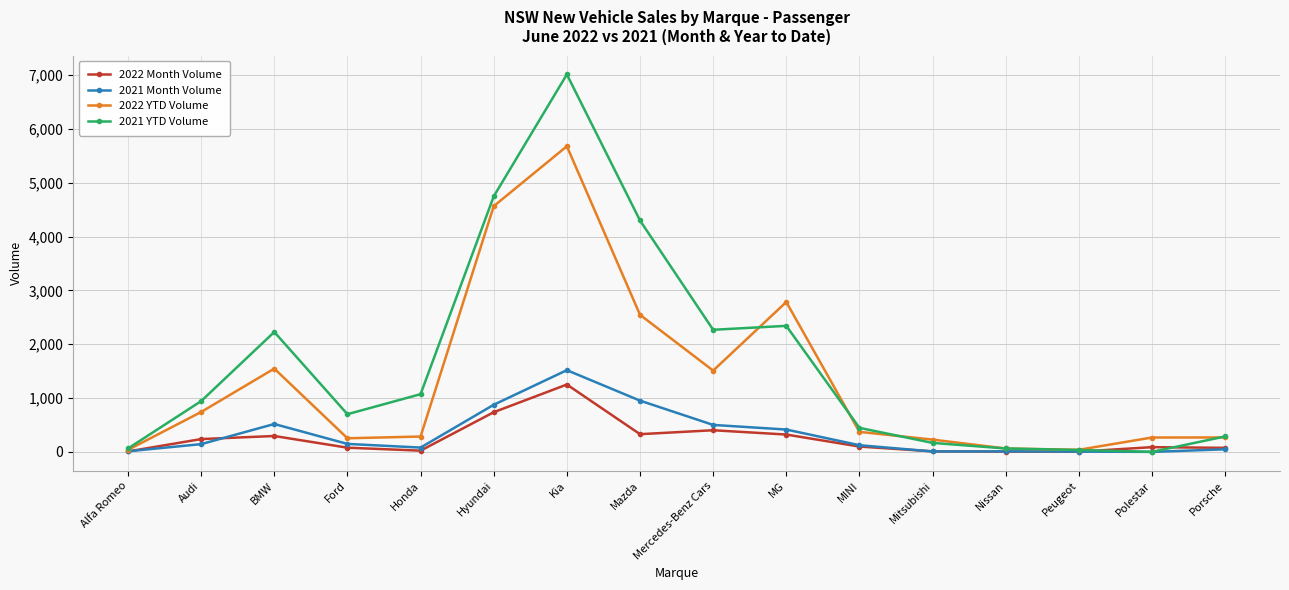

Which series has the widest spread of values?

2021 YTD Volume